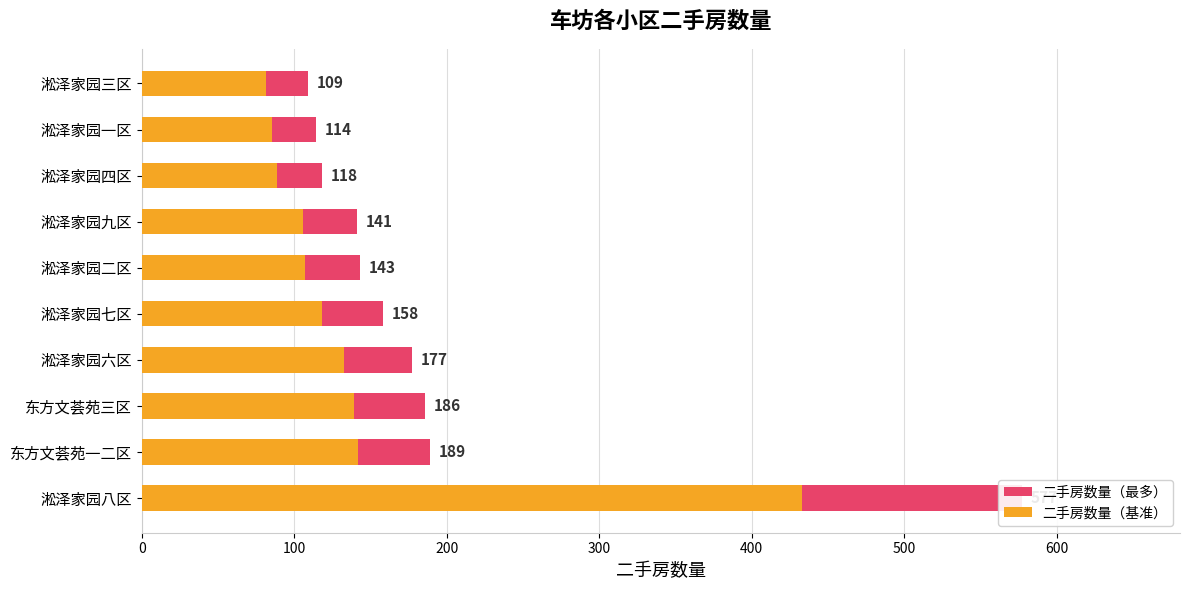

Is it true that 二手房数量（最多） equals 77.7 at 淞泽家园九区?

False